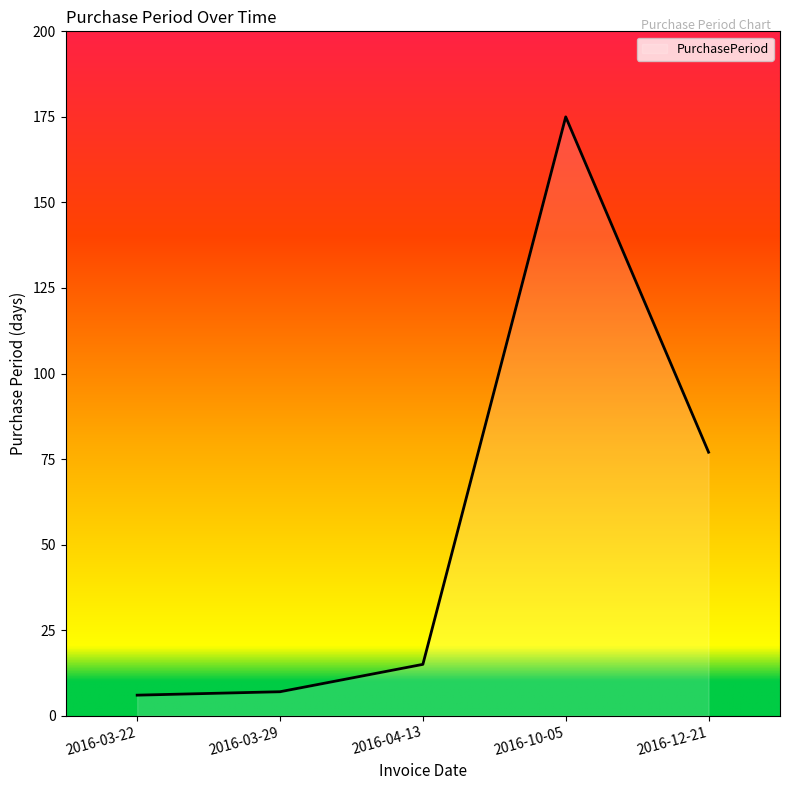

What is the sum of all values?

280